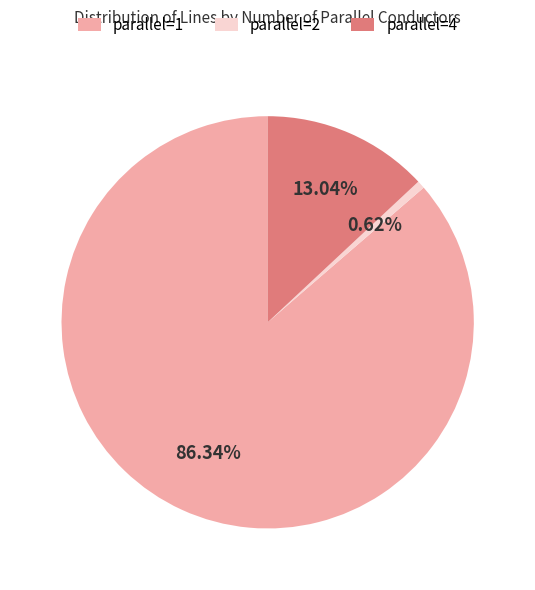

Is there a majority slice in this chart?

Yes